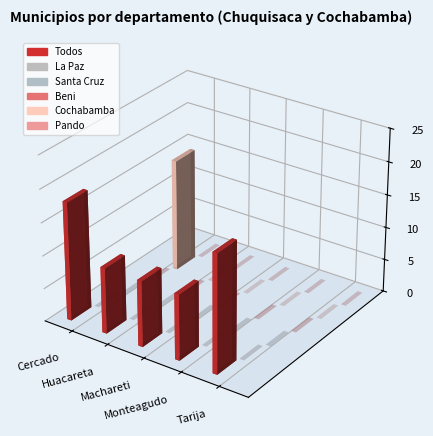

Reading right to left, list all the values displayed in this chart.

Todos: Tarija=18	Monteagudo=10	Machareti=10	Huacareta=10	Cercado=18
La Paz: Tarija=0	Monteagudo=0	Machareti=0	Huacareta=0	Cercado=0
Santa Cruz: Tarija=0	Monteagudo=0	Machareti=0	Huacareta=0	Cercado=0
Beni: Tarija=0	Monteagudo=0	Machareti=0	Huacareta=0	Cercado=0
Cochabamba: Tarija=0	Monteagudo=0	Machareti=0	Huacareta=0	Cercado=17
Pando: Tarija=0	Monteagudo=0	Machareti=0	Huacareta=0	Cercado=0